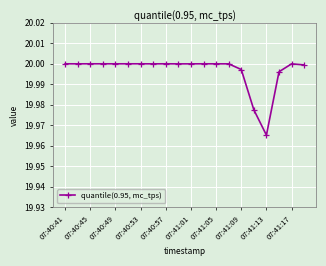

True or false: the data has more than 0 interior local peaks.

True